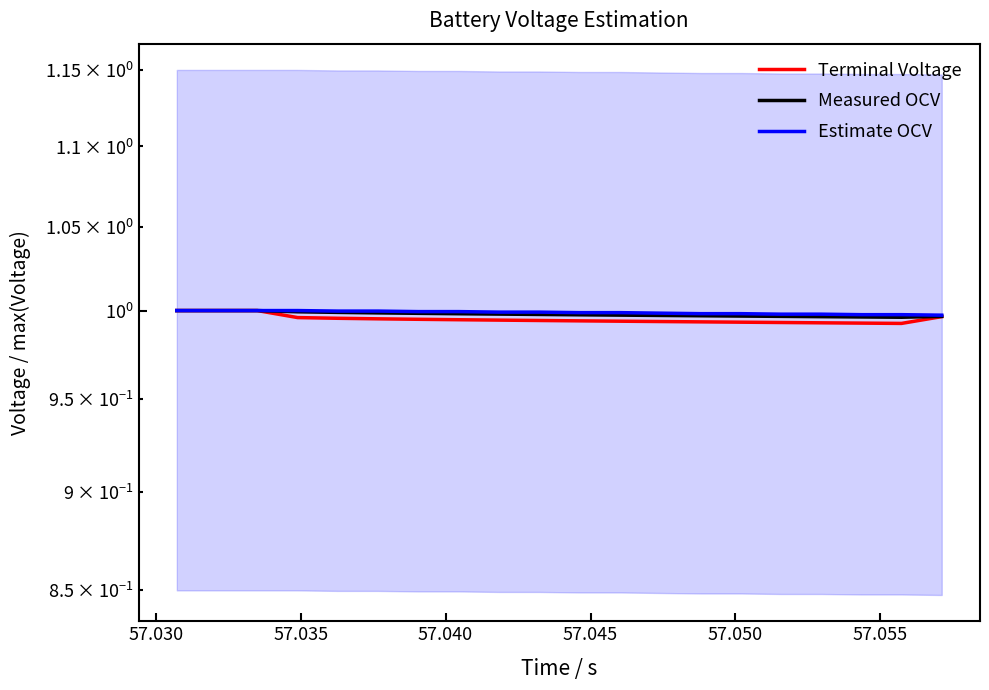

At 57.030, list the series in order from largest to smallest.

Estimate OCV, Terminal Voltage, Measured OCV